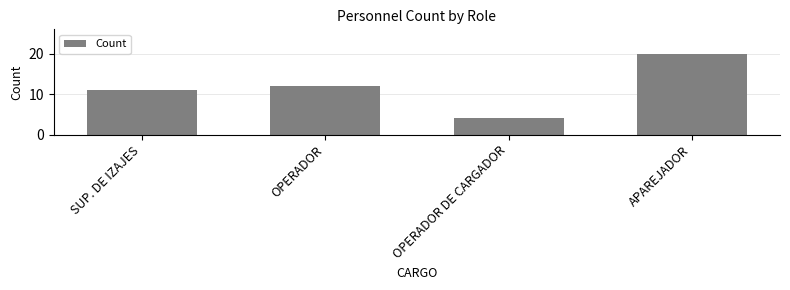

How many categories are shown in the chart?

4